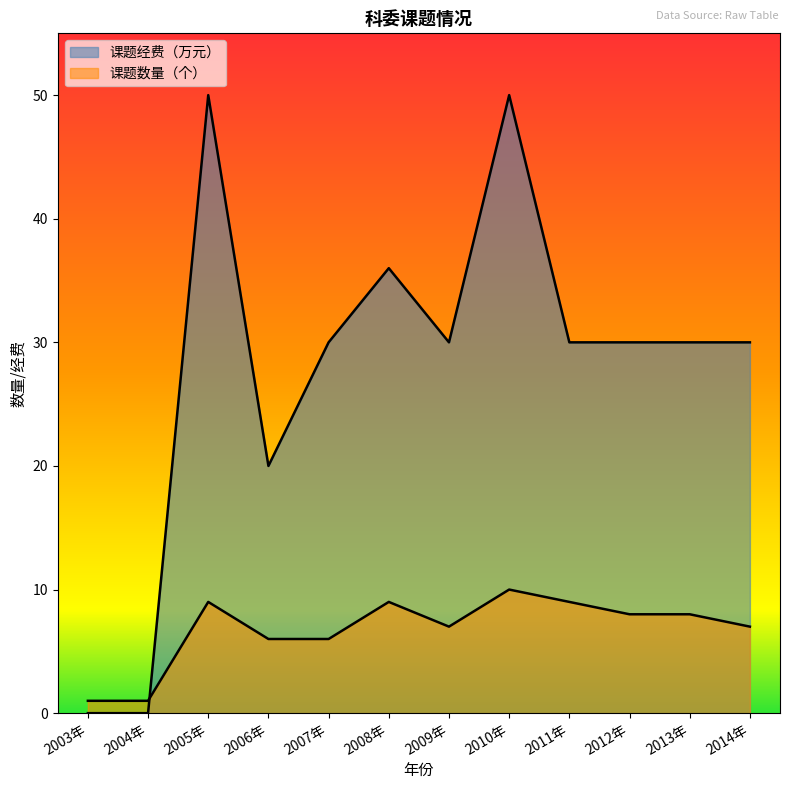

How many data points in 课题经费（万元） are less than 30?

3